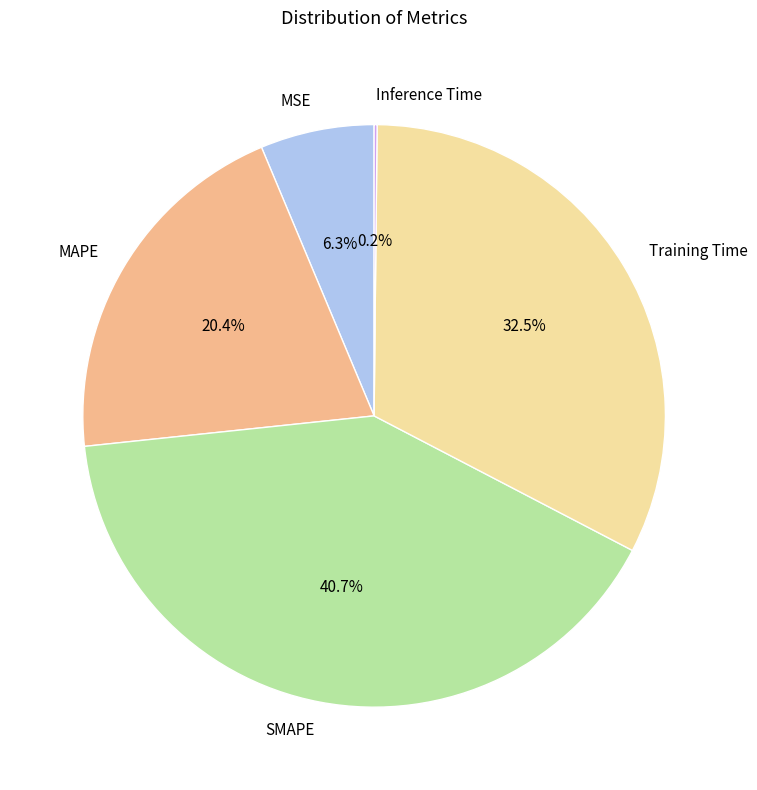

What is the total percentage of MAPE and MSE?

26.7%